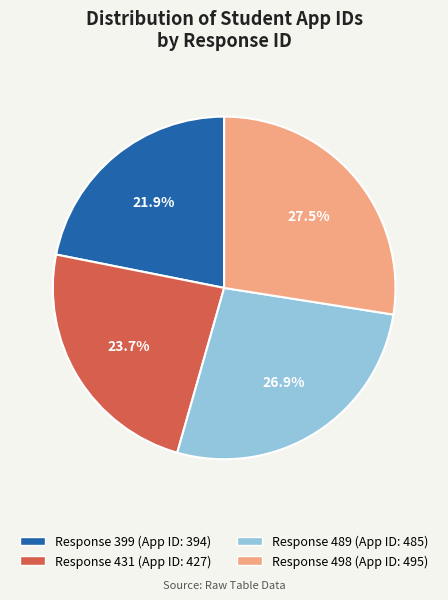

Is there a majority slice in this chart?

No